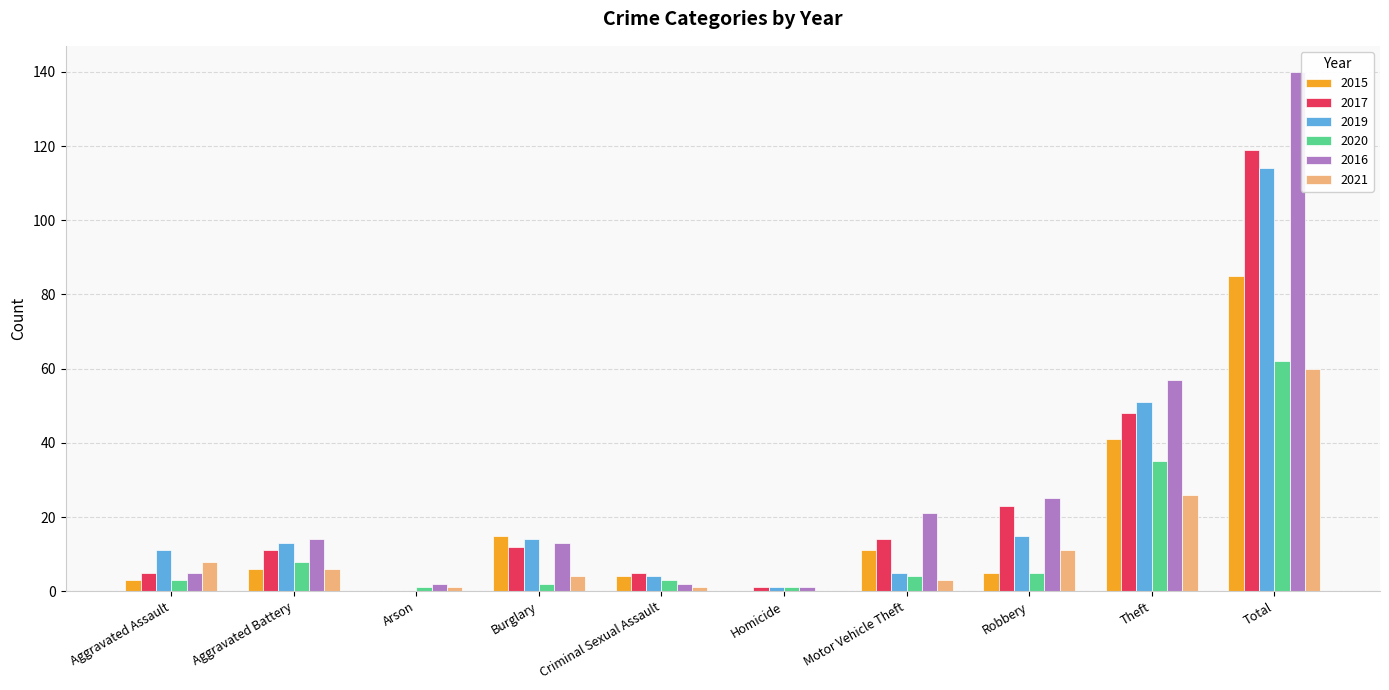

Reading left to right, extract all data points from this chart.

2015: 3	6	0	15	4	0	11	5	41	85
2017: 5	11	0	12	5	1	14	23	48	119
2019: 11	13	0	14	4	1	5	15	51	114
2020: 3	8	1	2	3	1	4	5	35	62
2016: 5	14	2	13	2	1	21	25	57	140
2021: 8	6	1	4	1	0	3	11	26	60